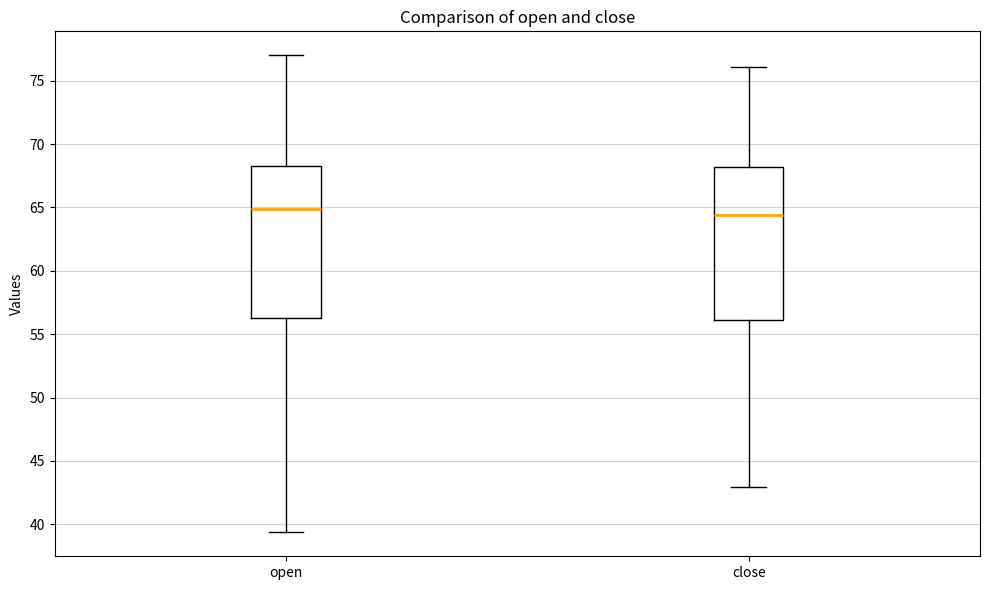

Reading left to right, read every box against the y-axis: the position of its median line, the range the box covers, and the ends of its whiskers. The values are not printed on the chart, so give them approximately, as read against the axis.

open: median 65.0, box 56.5 to 68.0, whiskers 39.5 to 77.0
close: median 64.5, box 56.0 to 68.0, whiskers 43.0 to 76.0